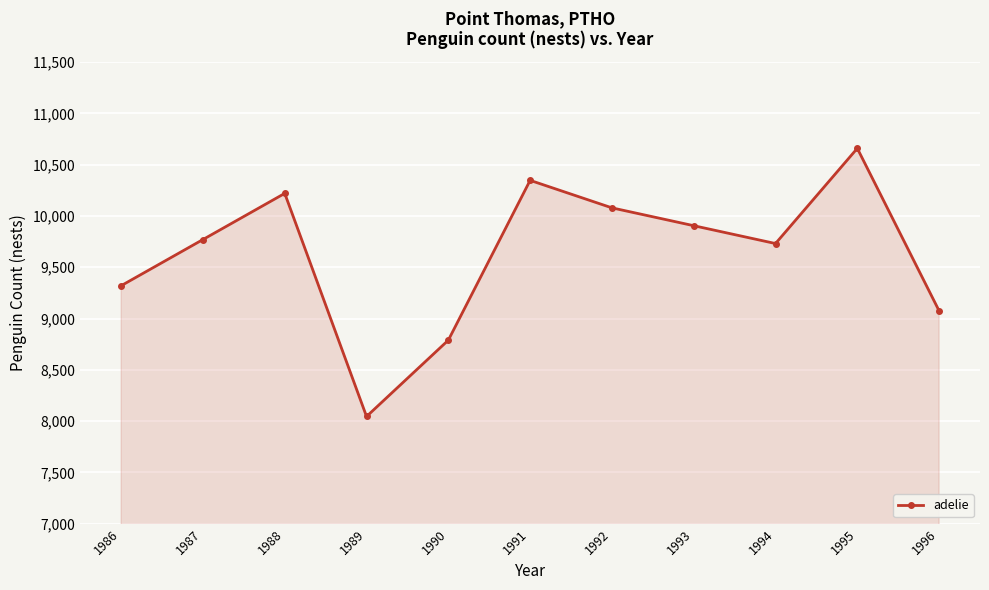

How many interior local peaks (higher than both neighbors) does the data have?

3